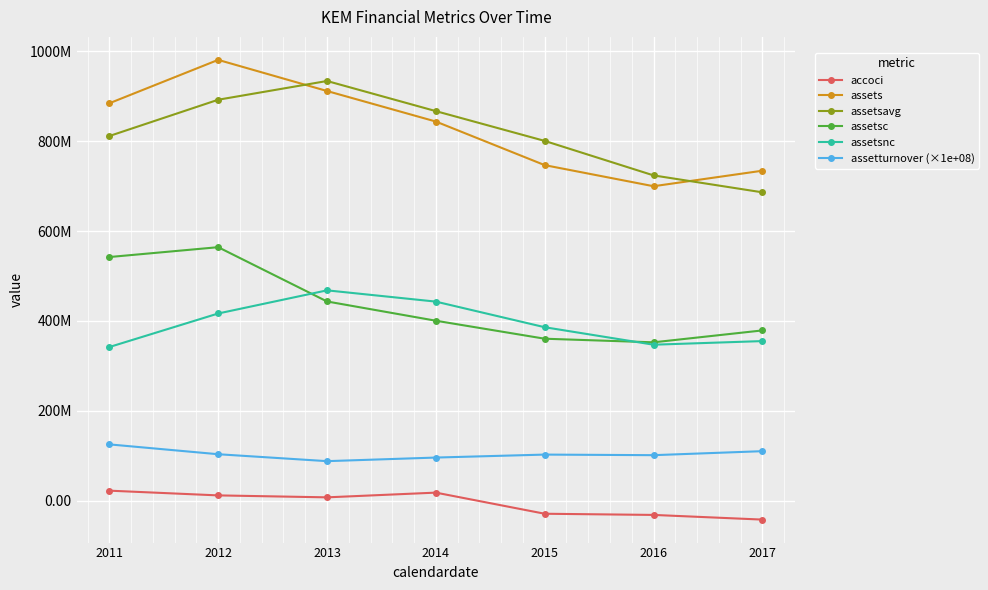

What is the smallest value displayed?

-41812000.0